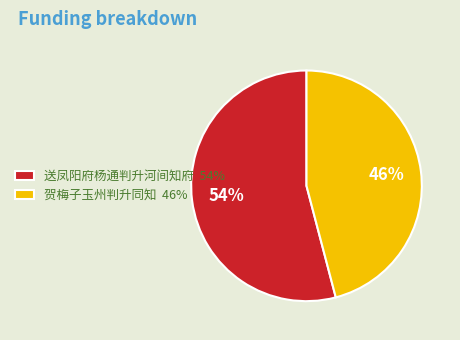

Is the sum of 贺梅子玉州判升同知 and 送凤阳府杨通判升河间知府 greater than half?

Yes